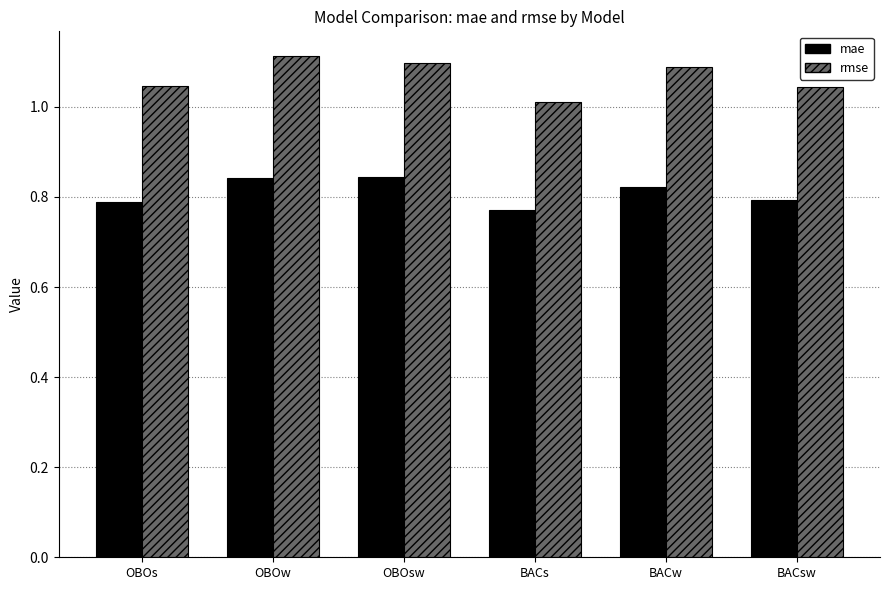

Which series changed the most between OBOs and OBOw?

rmse